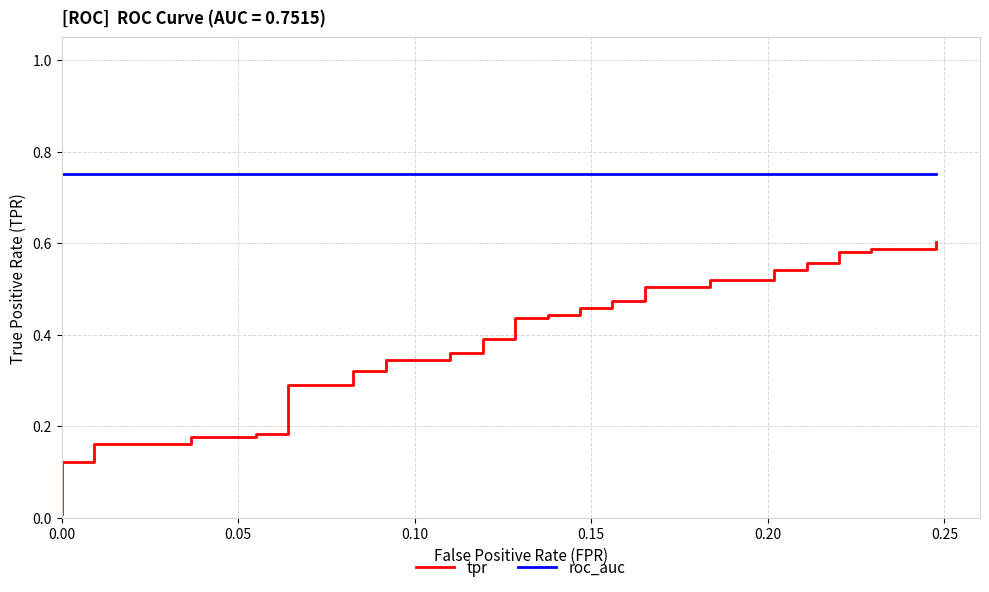

Which series has the largest total across all categories?

roc_auc